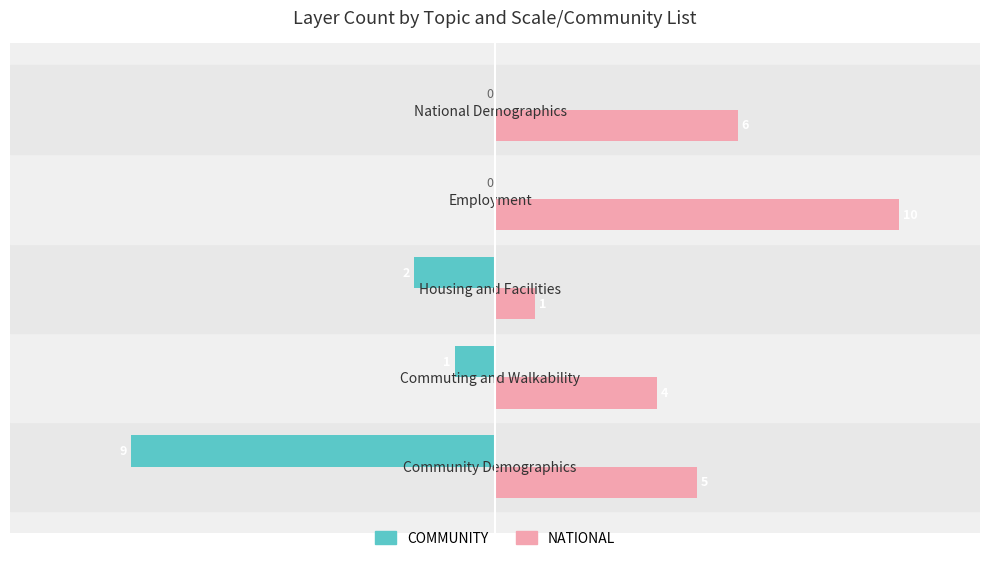

What is the greatest value displayed?

10